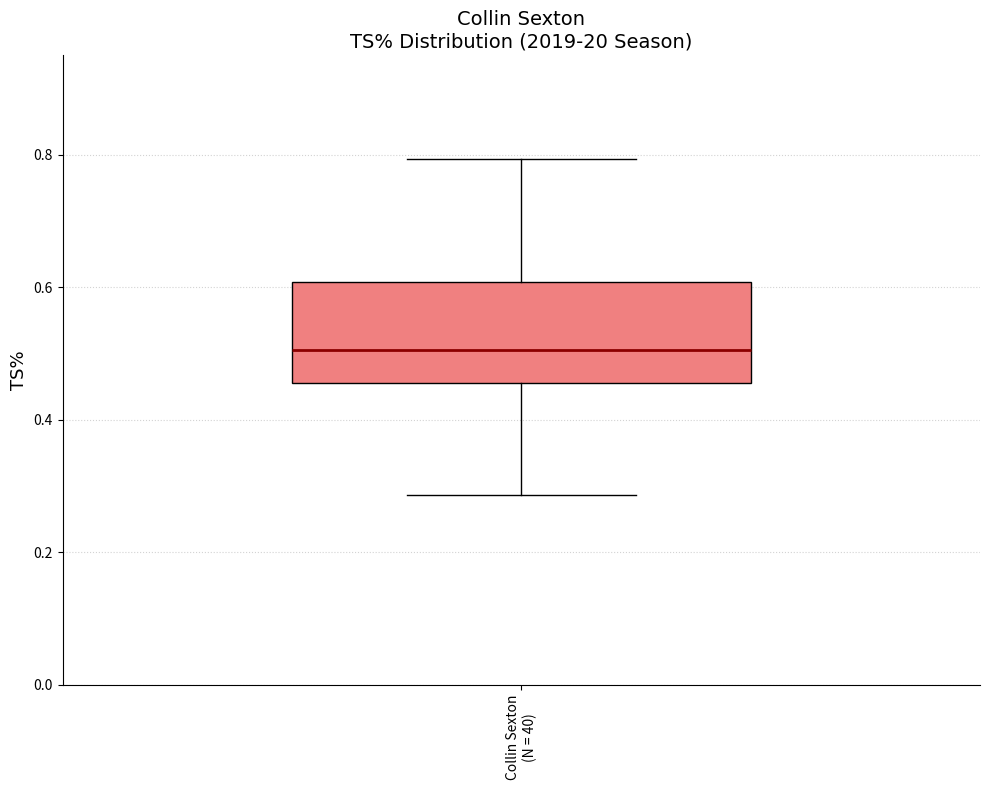

Where is the lower edge of the box for Collin Sexton (N = 40) on the y-axis? The values are not printed on the chart, so give them approximately, as read against the axis.

0.46